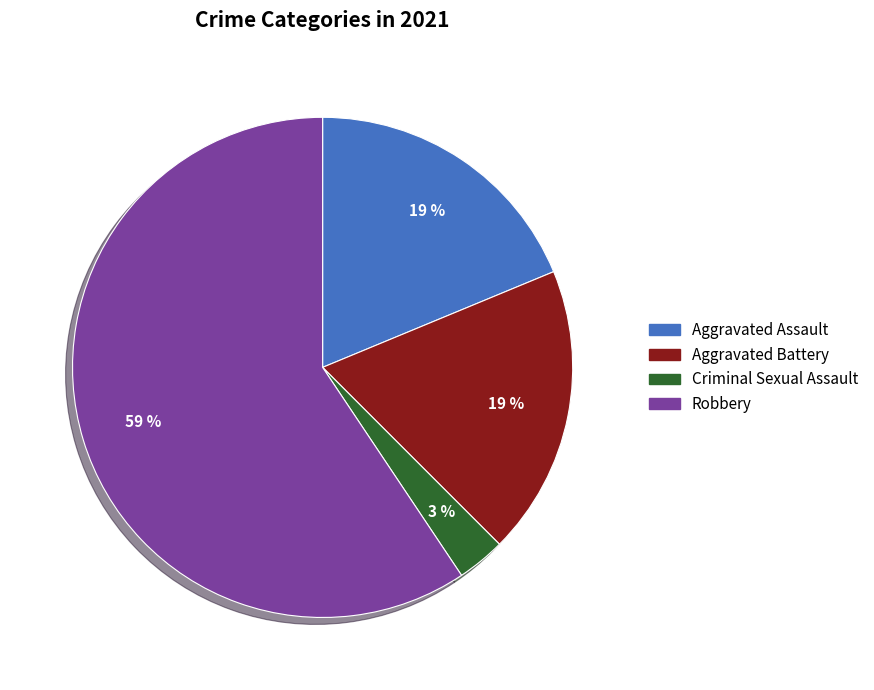

To the nearest percent, what is the combined percentage of Robbery and Criminal Sexual Assault?

62%